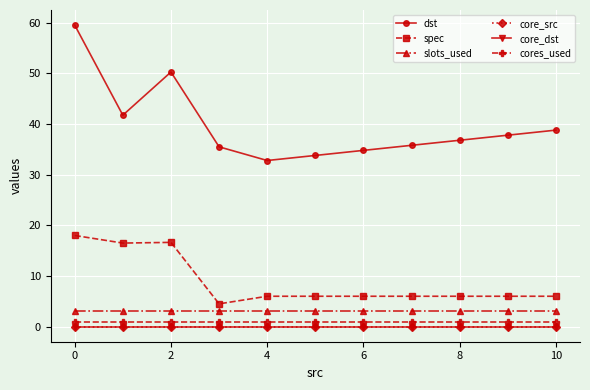

Reading right to left, what are all the values shown in this chart?

dst: 38.8	37.8	36.8	35.8	34.8	33.8	32.8	35.5	50.3	41.8	59.5
spec: 6.0	6.0	6.0	6.0	6.0	6.0	6.0	4.5	16.6	16.5	18.0
slots_used: 3.0	3.0	3.0	3.0	3.0	3.0	3.0	3.0	3.0	3.0	3.0
core_src: 0.0	0.0	0.0	0.0	0.0	0.0	0.0	0.0	0.0	0.0	0.0
core_dst: 0.0	0.0	0.0	0.0	0.0	0.0	0.0	0.0	0.0	0.0	0.0
cores_used: 1.0	1.0	1.0	1.0	1.0	1.0	1.0	1.0	1.0	1.0	1.0